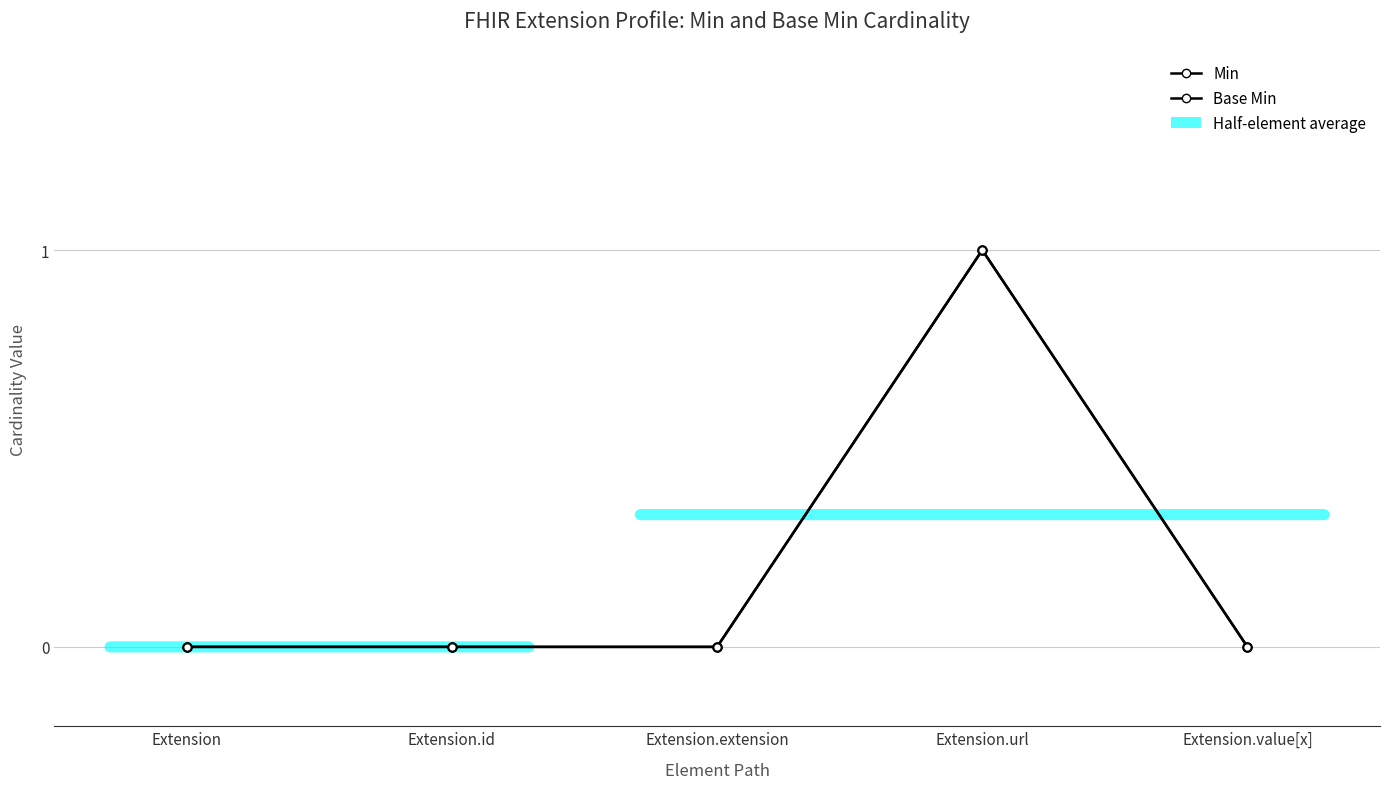

Is this an area chart (filled region under the line)?

Yes